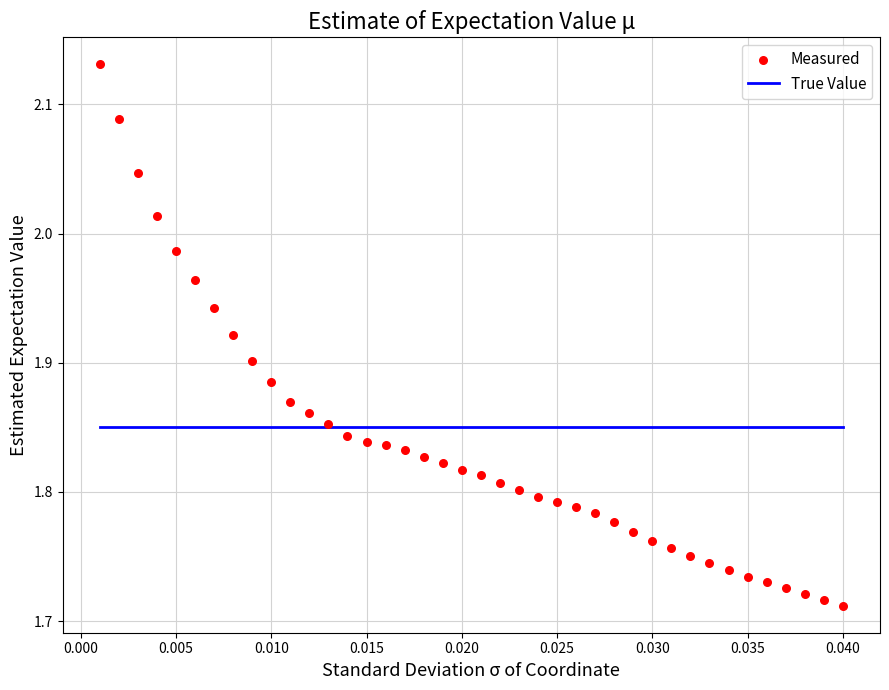

What is the range of Y values (max minus min)?

0.4